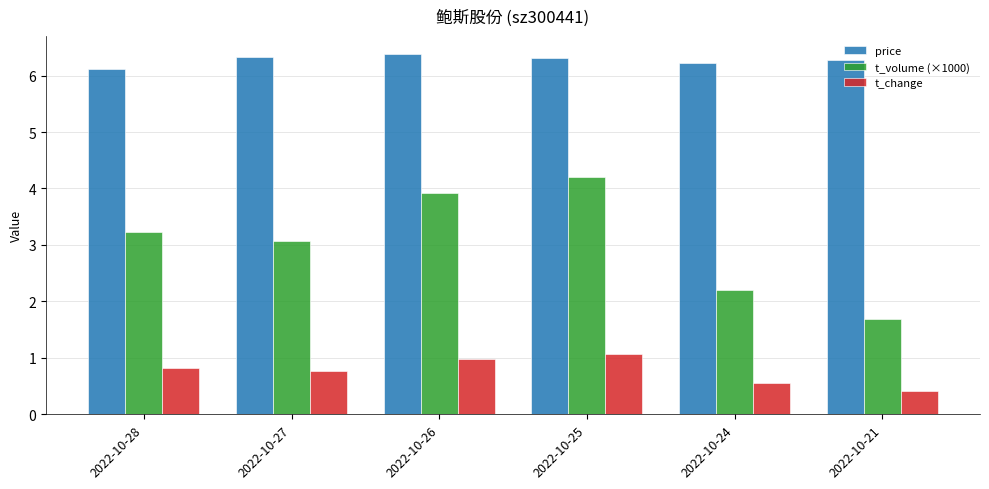

At 2022-10-26, list the series in order from smallest to largest.

t_change, t_volume (×1000), price